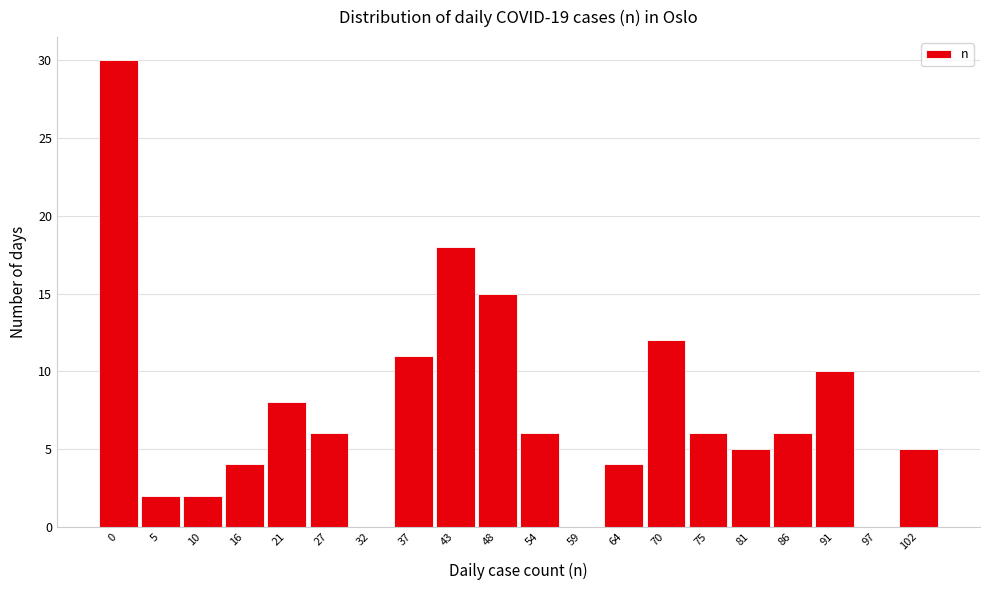

Reading left to right, transcribe all the data shown in this chart.

0=30	5=2	10=2	16=4	21=8	27=6	32=0	37=11	43=18	48=15	54=6	59=0	64=4	70=12	75=6	81=5	86=6	91=10	97=0	102=5